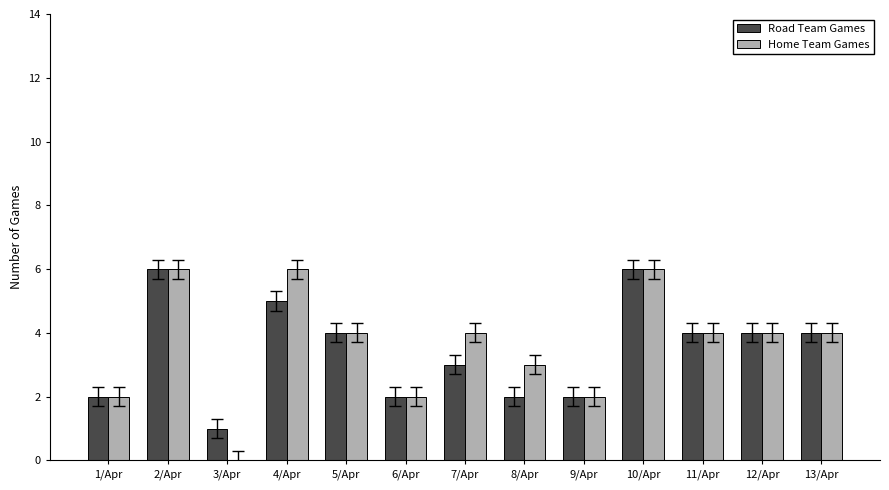

Count the Road Team Games values in the range 2 to 4.

9